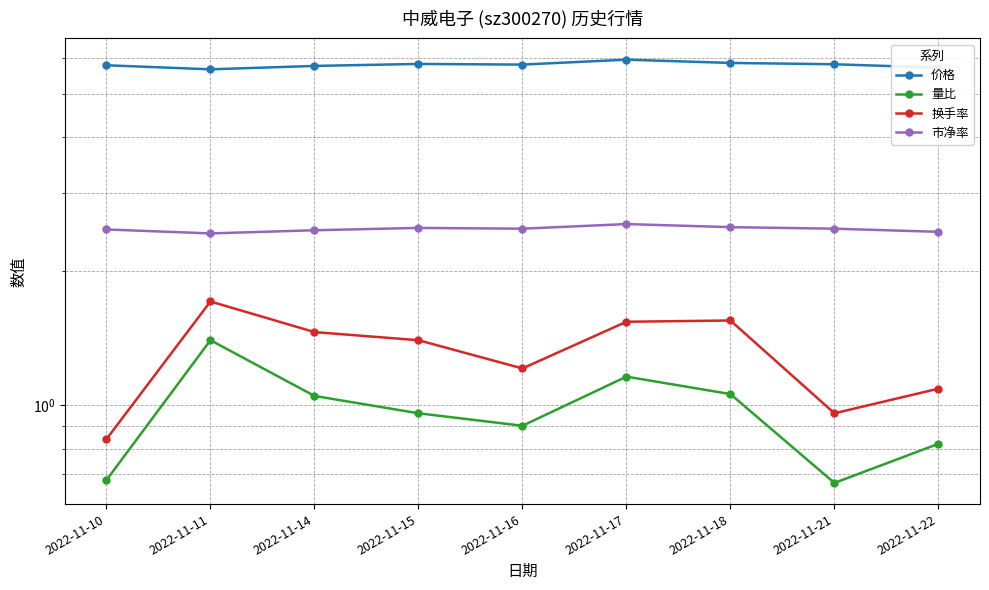

In 量比, how many points are higher than both neighbors (excluding endpoints)?

2